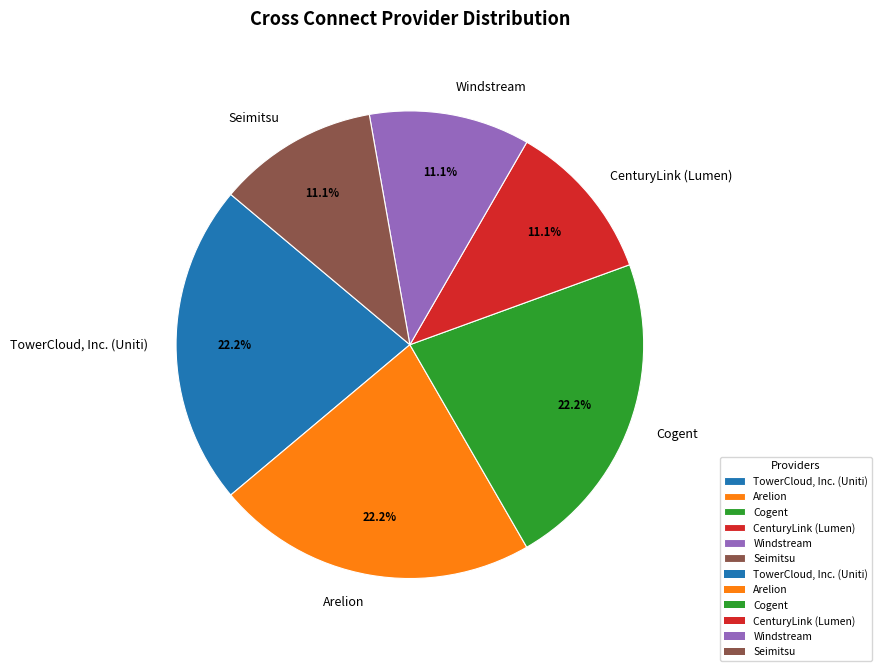

Is there a majority slice in this chart?

No